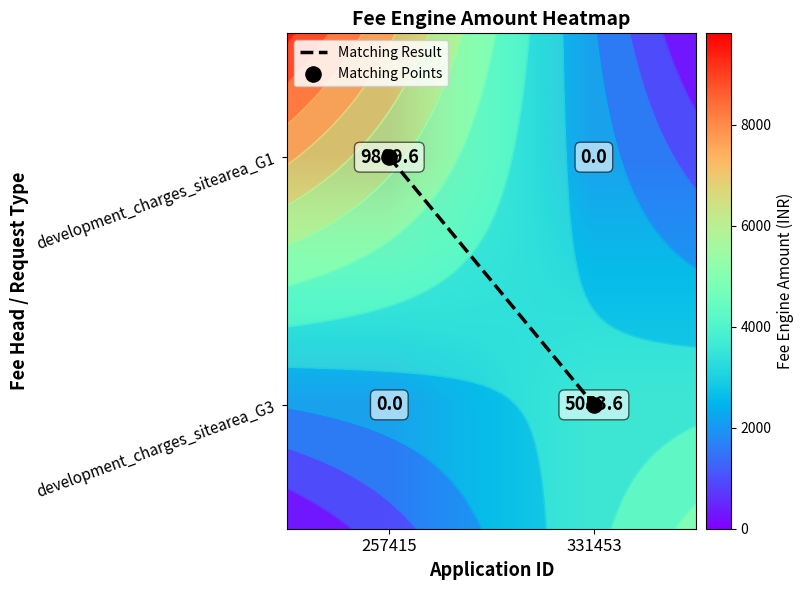

At how many categories does at least one series exceed 8829?

1